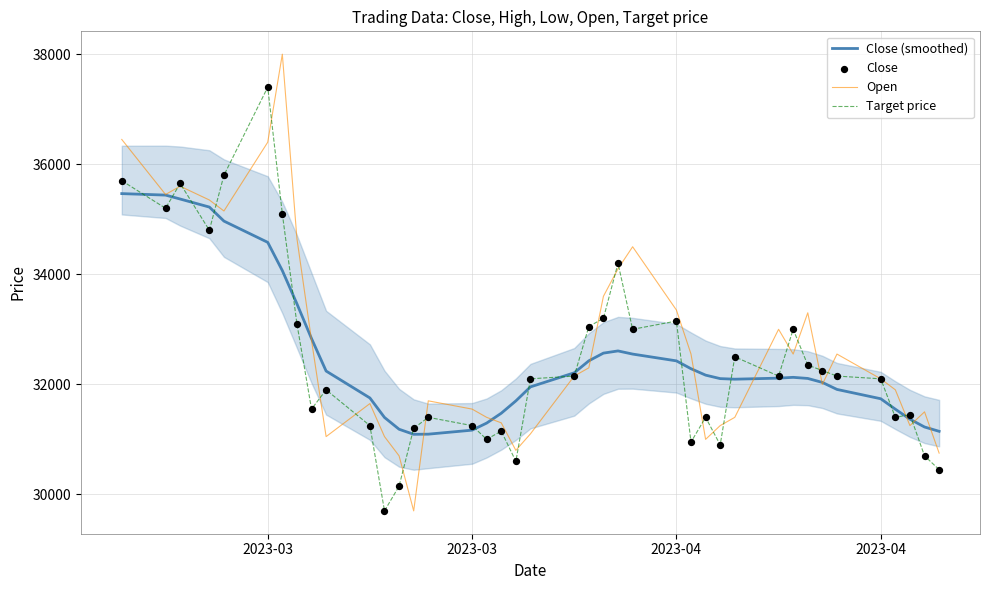

Is the value of Target price at 5 greater than the value of Close (smoothed) at 39?

Yes